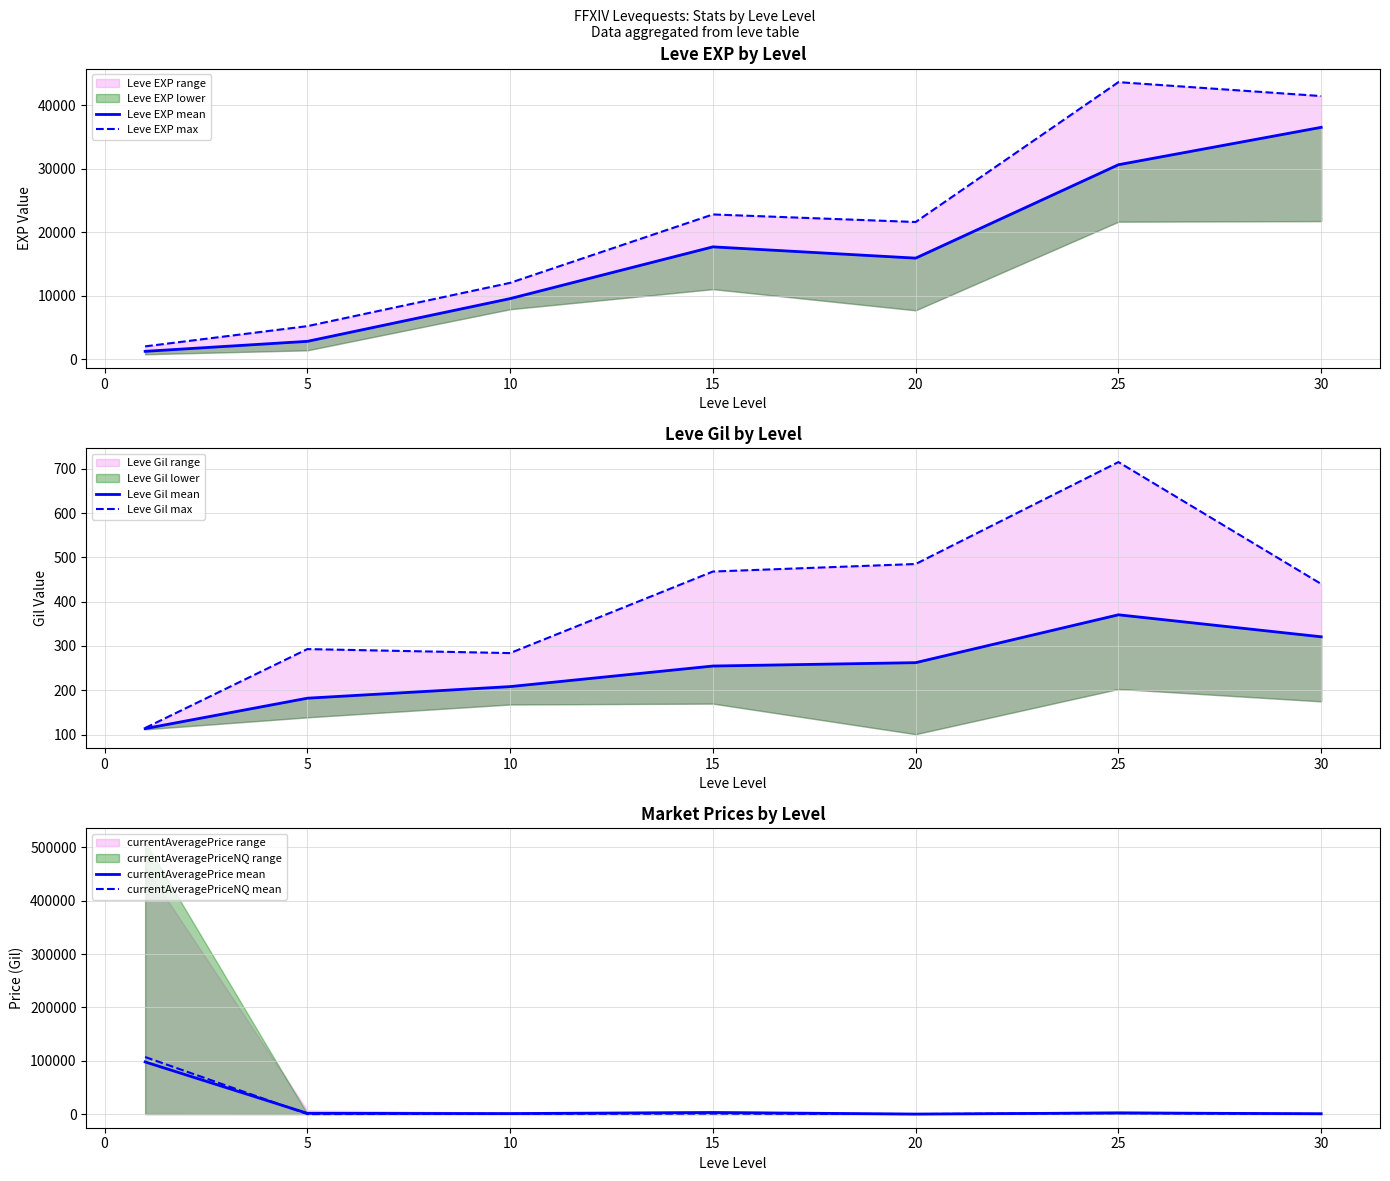

What is the highest value of the currentAveragePrice mean series?

97773.8